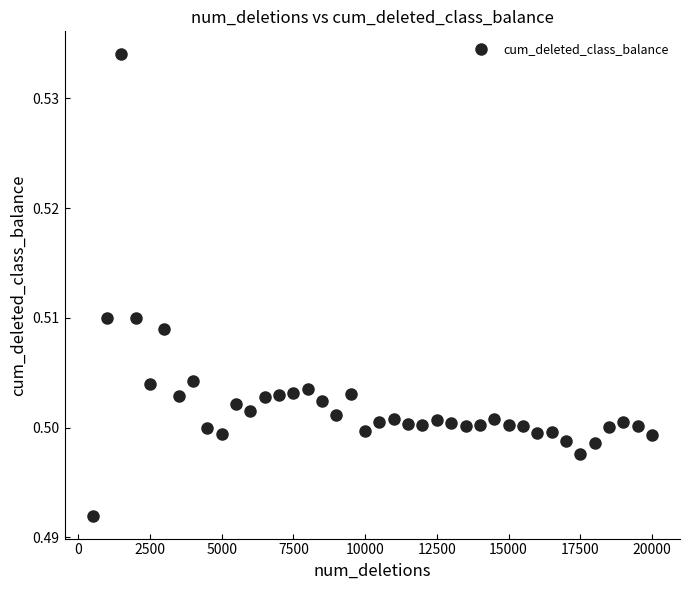

What is the range of X values (max minus min)?

19500.0